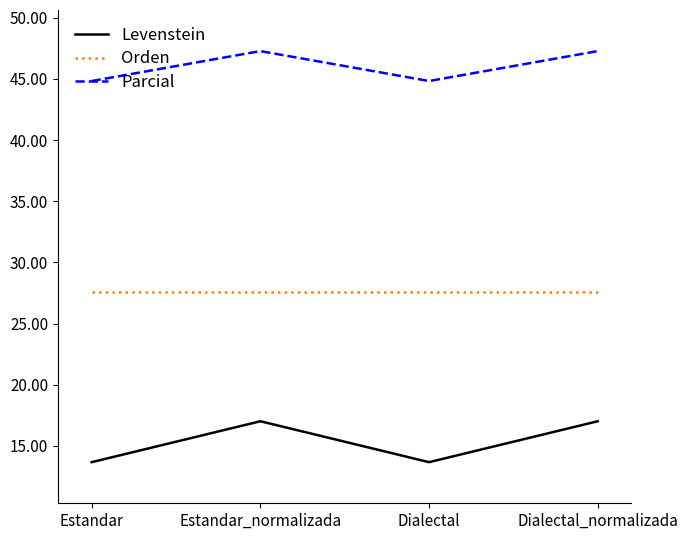

Which series has the largest total across all categories?

Parcial